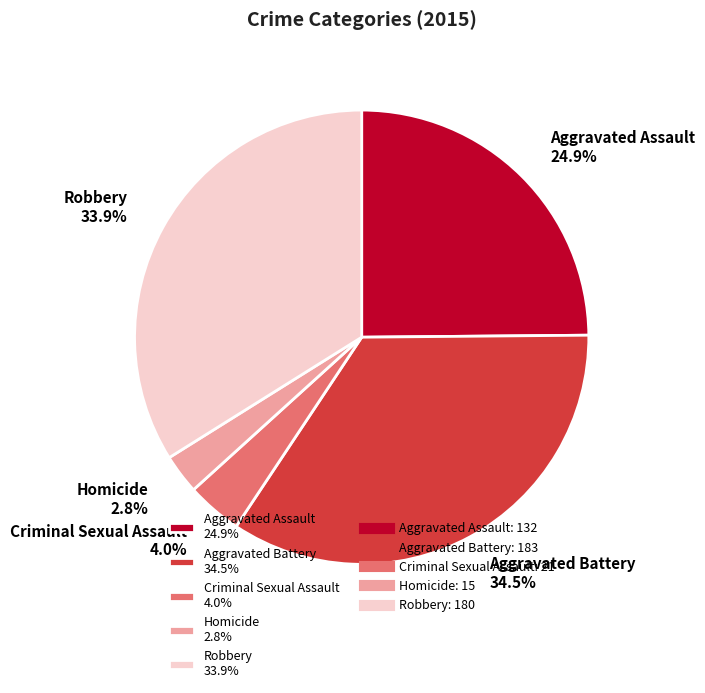

To the nearest percent, what is the combined percentage of Robbery and Criminal Sexual Assault?

38%